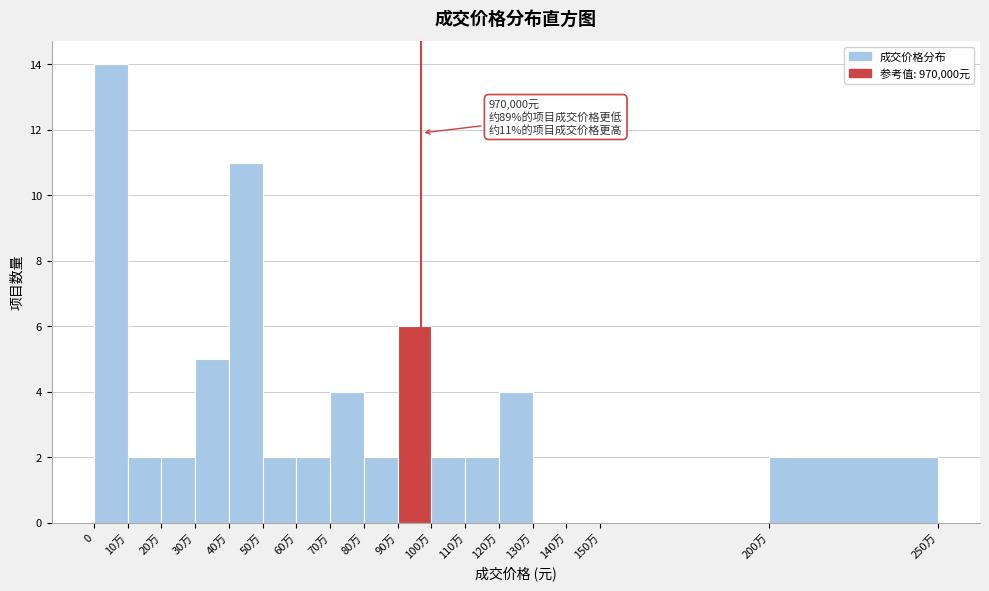

Reading right to left, what are all the values shown in this chart?

200万=2	150万=0	140万=0	130万=0	120万=4	110万=2	100万=2	90万=6	80万=2	70万=4	60万=2	50万=2	40万=11	30万=5	20万=2	10万=2	0=14